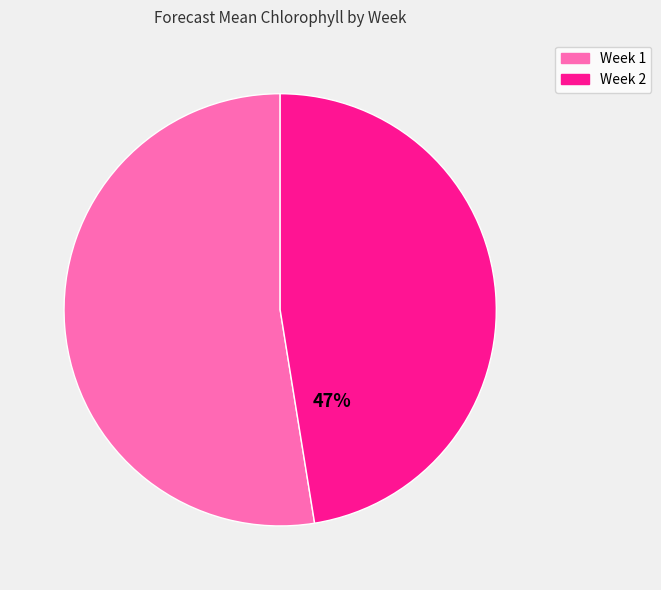

To the nearest percent, what is the combined percentage of Week 2 and Week 1?

100%